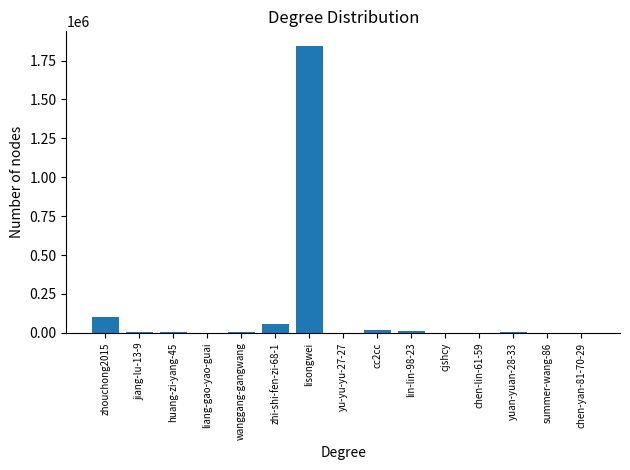

What is the sum of the values at jiang-lu-13-9 and lin-lin-98-23?

11835